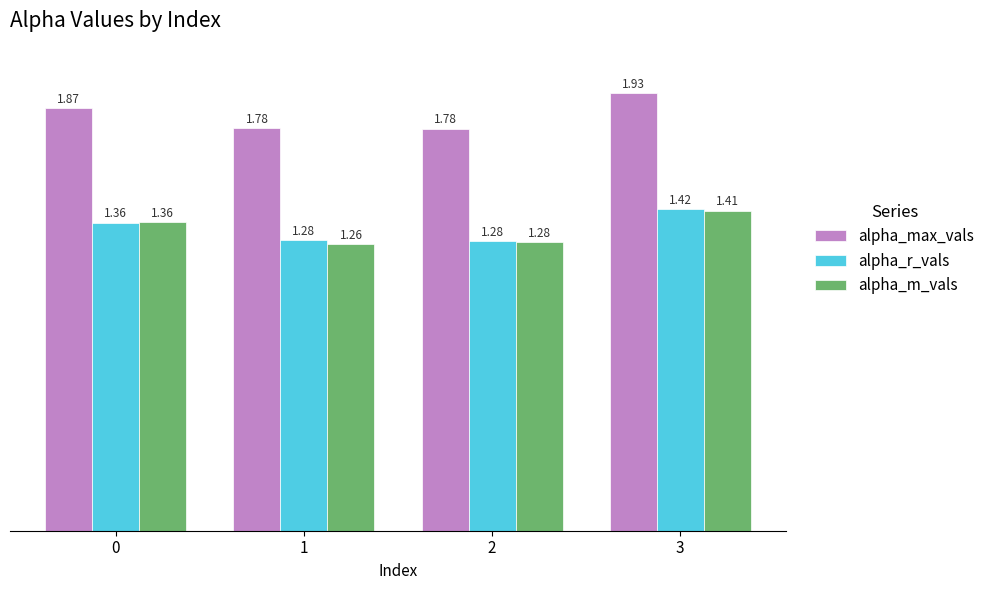

What is the sum of the alpha_r_vals values at 1 and 3?

2.7